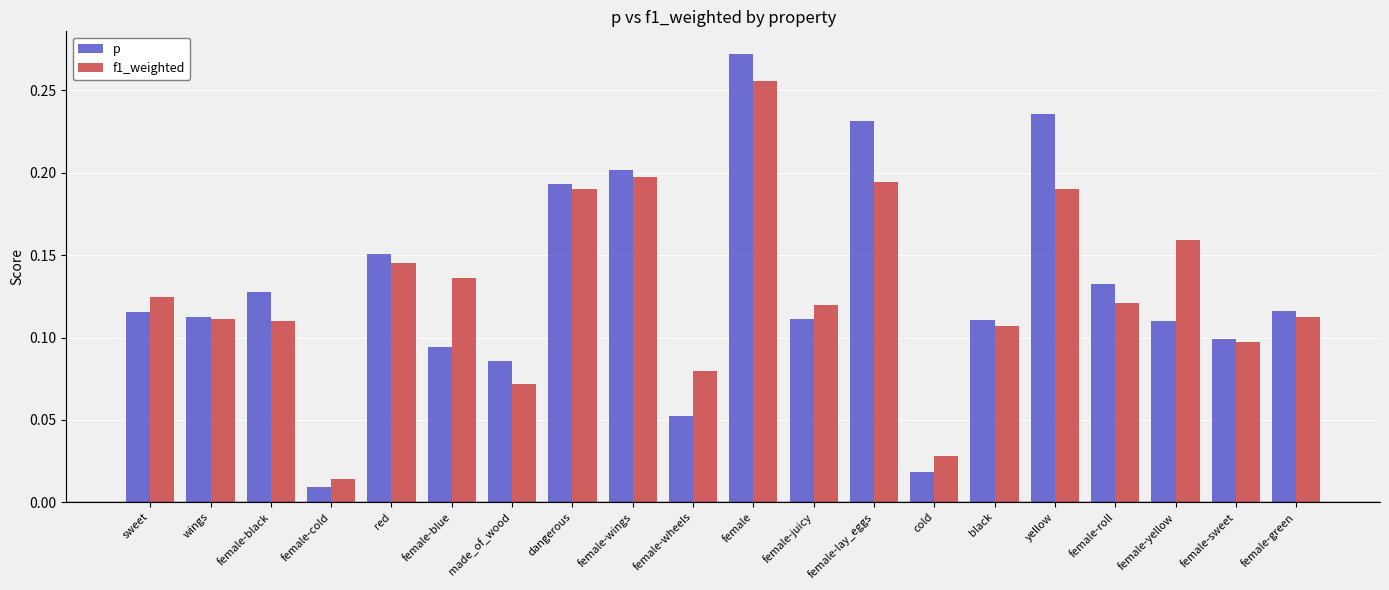

At which label does p reach its minimum?

female-cold